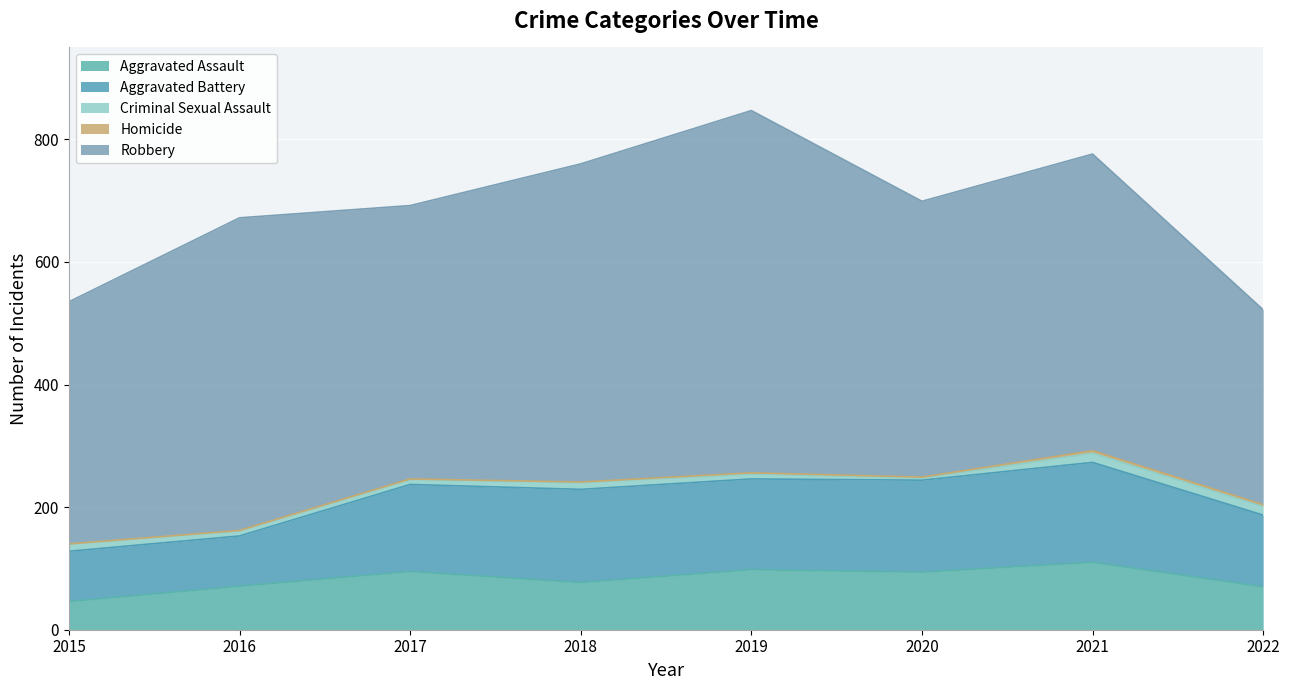

Reading right to left, what are all the values shown in this chart?

Aggravated Assault: 2022=70	2021=110	2020=94	2019=98	2018=77	2017=95	2016=71	2015=46
Aggravated Battery: 2022=117	2021=163	2020=150	2019=148	2018=152	2017=142	2016=82	2015=82
Criminal Sexual Assault: 2022=14	2021=15	2020=3	2019=8	2018=11	2017=8	2016=8	2015=12
Homicide: 2022=3	2021=4	2020=2	2019=2	2018=1	2017=1	2016=1	2015=0
Robbery: 2022=318	2021=484	2020=450	2019=591	2018=519	2017=446	2016=510	2015=395